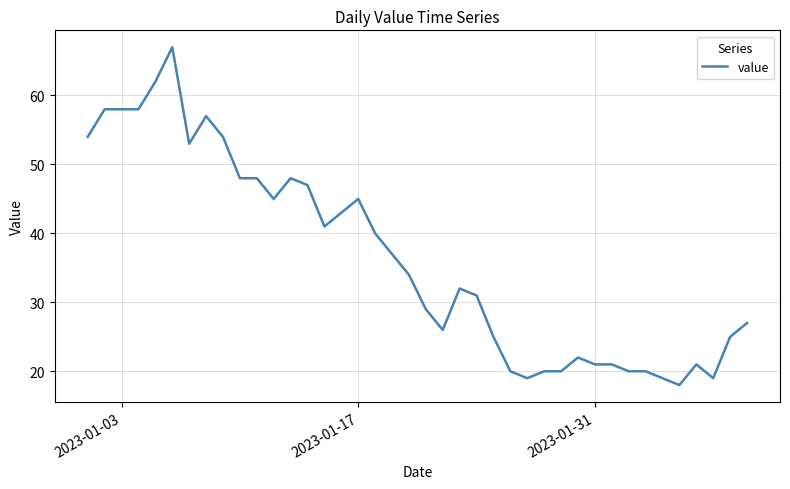

What is the minimum value shown in the chart?

18